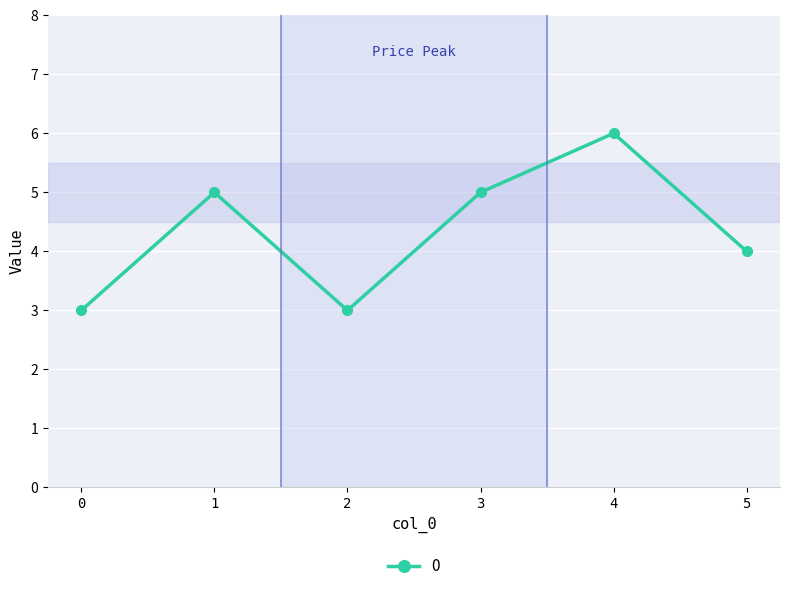

Is it true that the value at 1 is 7?

False